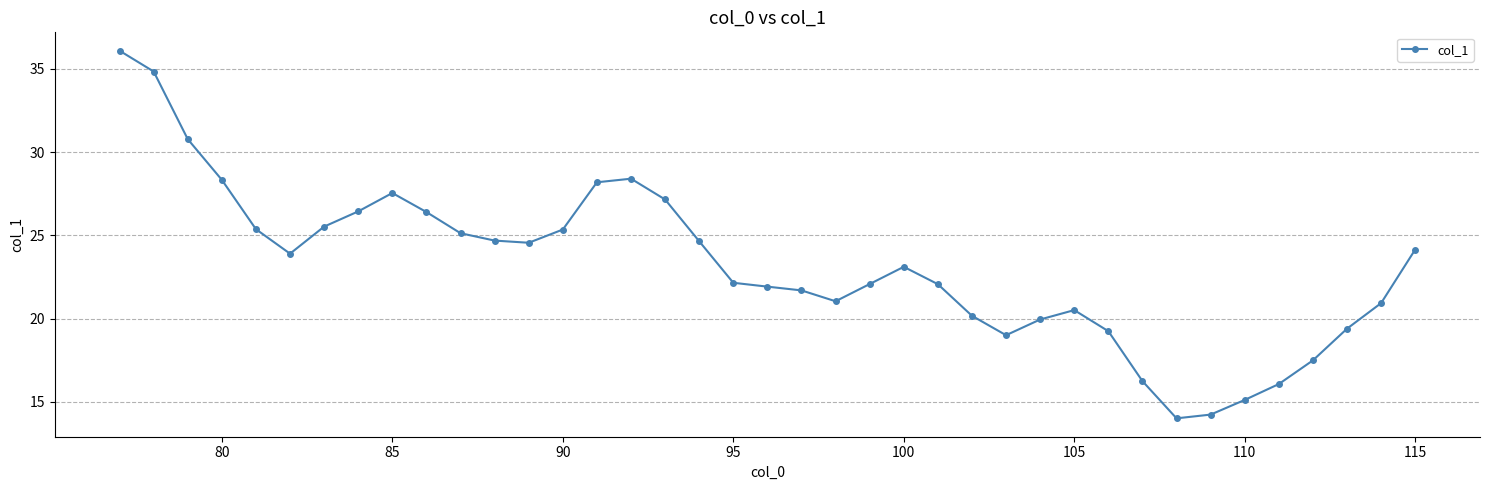

True or false: there are more than 1 points higher than both neighbors.

True